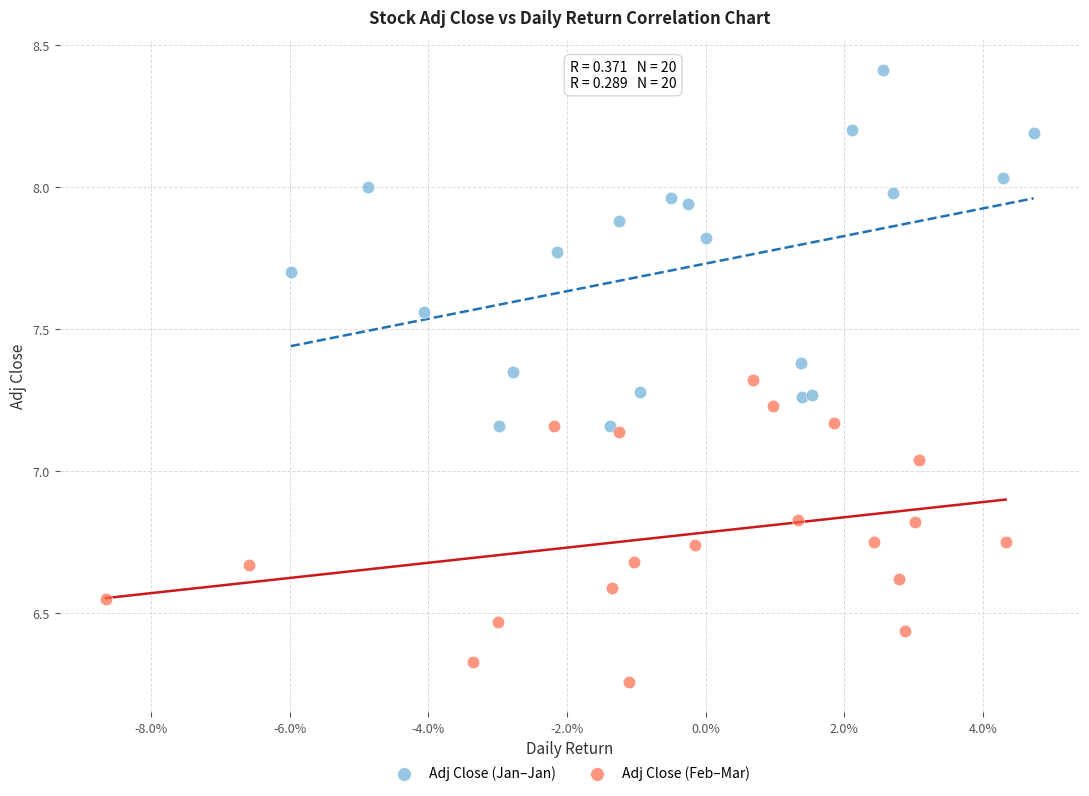

Which series contains the lowest Y value?

Adj Close (Feb–Mar)